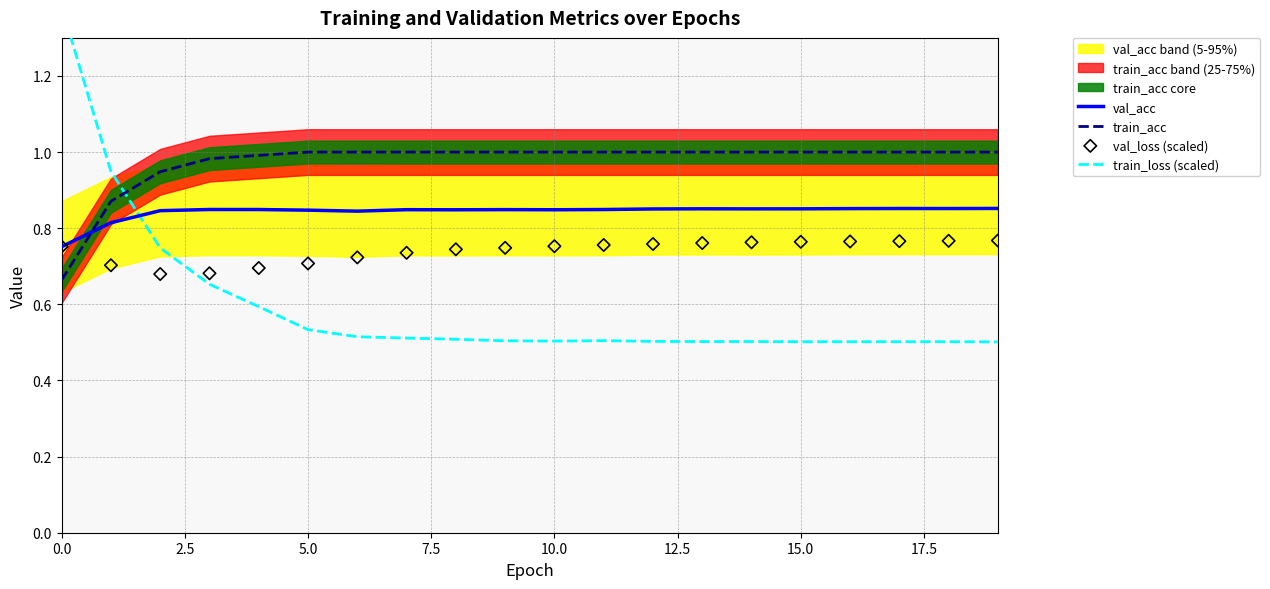

Which series has the largest Y range (max minus min)?

train_loss (scaled)